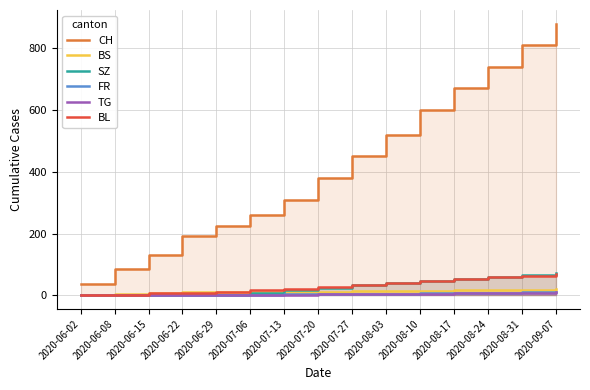

What is the label of the 14th point from the left?

2020-08-31